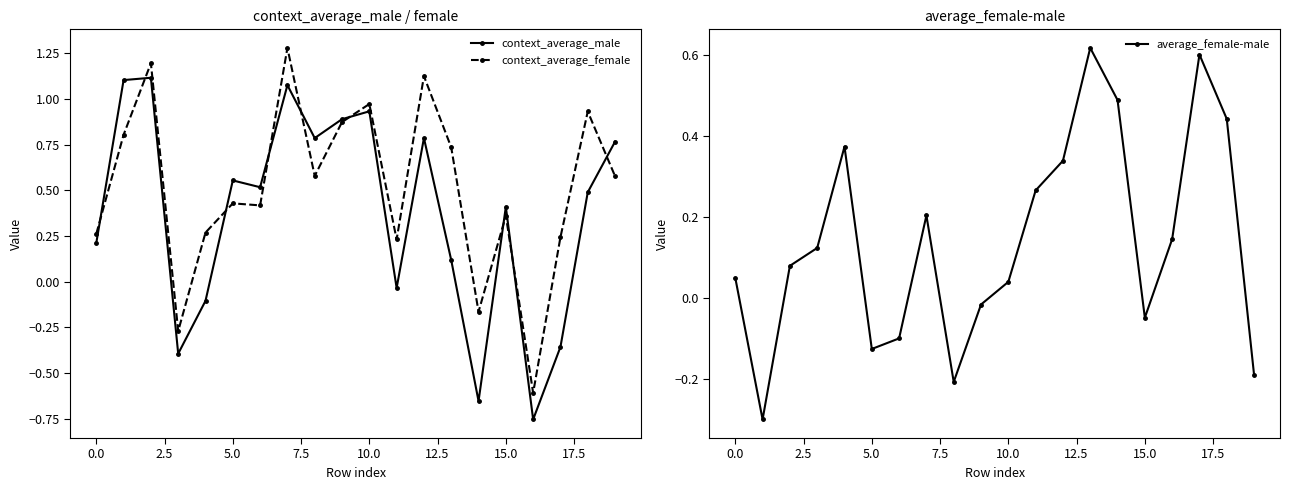

Count the number of categories in the chart.

20